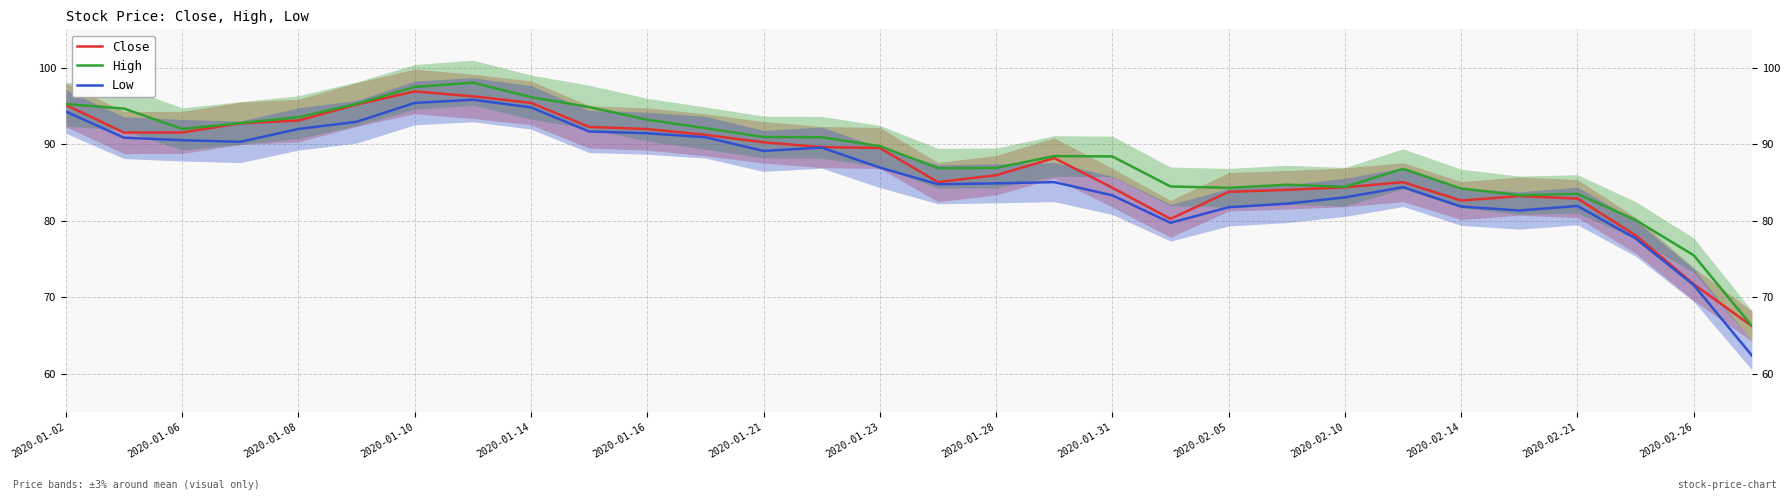

What is the sum of all Low values?

2582.6